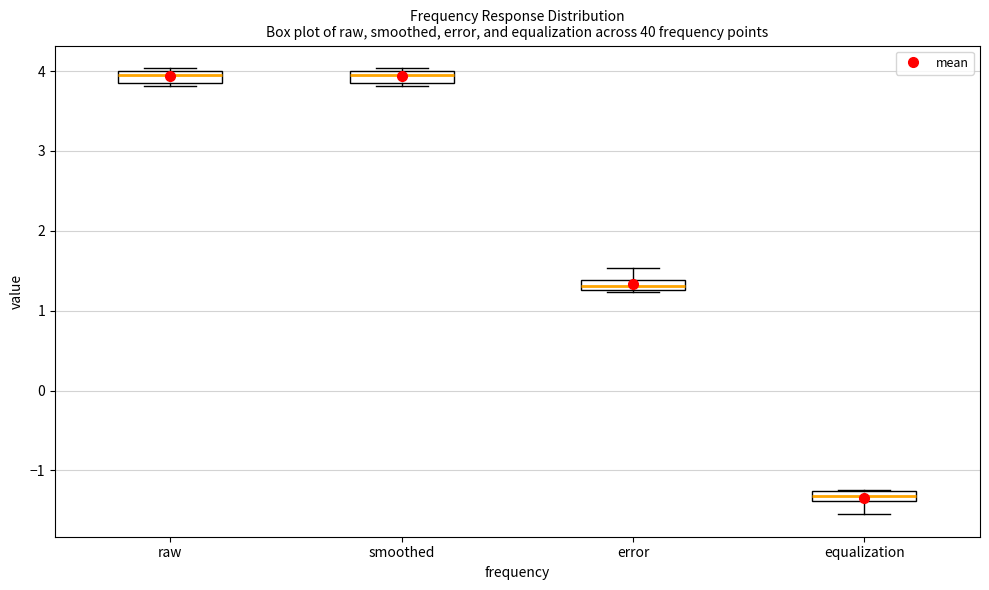

Where is the upper edge of the box for equalization on the y-axis? The values are not printed on the chart, so give them approximately, as read against the axis.

-1.3